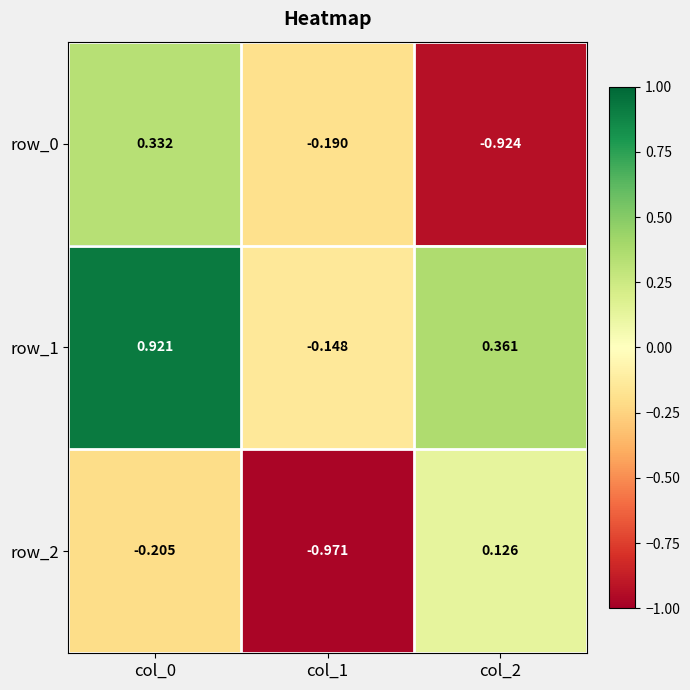

Rank the categories by row_0 value from lowest to highest.

col_2, col_1, col_0